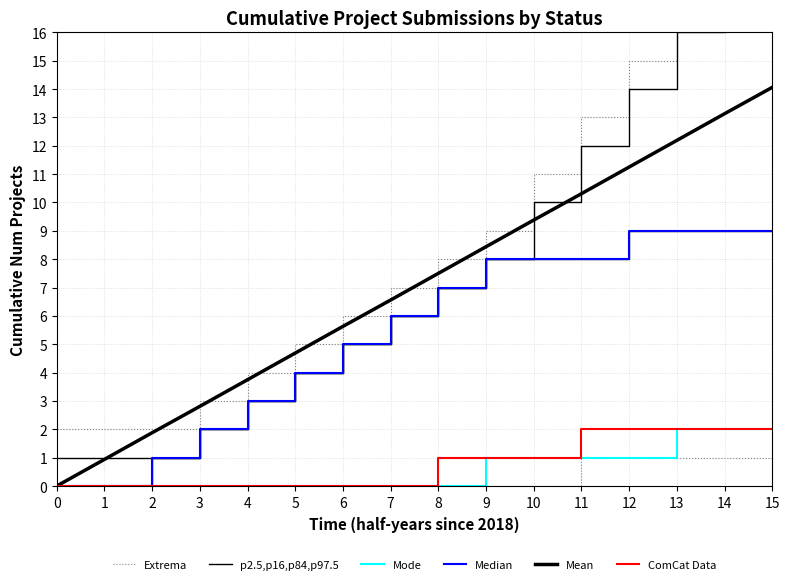

Reading left to right, what are all the values shown in this chart?

Extrema: 0=2.0	1=2.0	2=2.0	3=3.0	4=4.0	5=5.0	6=6.0	7=7.0	8=8.0	9=9.0	10=11.0	11=13.0	12=15.0	13=17.0	14=19.0	15=21.0
p2.5,p16,p84,p97.5: 0=1.0	1=1.0	2=1.0	3=2.0	4=3.0	5=4.0	6=5.0	7=6.0	8=7.0	9=8.0	10=10.0	11=12.0	12=14.0	13=16.0	14=18.0	15=20.0
Mode: 0=0.0	1=0.0	2=0.0	3=0.0	4=0.0	5=0.0	6=0.0	7=0.0	8=0.0	9=1.0	10=1.0	11=1.0	12=1.0	13=2.0	14=2.0	15=2.0
Median: 0=0.0	1=0.0	2=1.0	3=2.0	4=3.0	5=4.0	6=5.0	7=6.0	8=7.0	9=8.0	10=8.0	11=8.0	12=9.0	13=9.0	14=9.0	15=9.0
Mean: 0=0.0	1=0.9	2=1.9	3=2.8	4=3.8	5=4.7	6=5.6	7=6.6	8=7.5	9=8.4	10=9.4	11=10.3	12=11.2	13=12.2	14=13.1	15=14.1
ComCat Data: 0=0.0	1=0.0	2=0.0	3=0.0	4=0.0	5=0.0	6=0.0	7=0.0	8=1.0	9=1.0	10=1.0	11=2.0	12=2.0	13=2.0	14=2.0	15=2.0